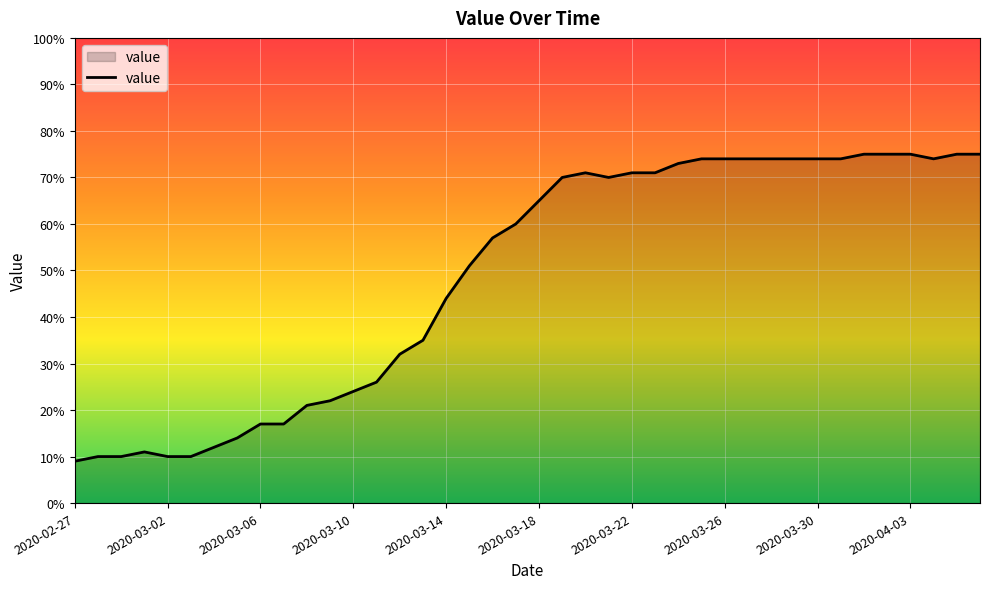

What is the maximum value shown in the chart?

75